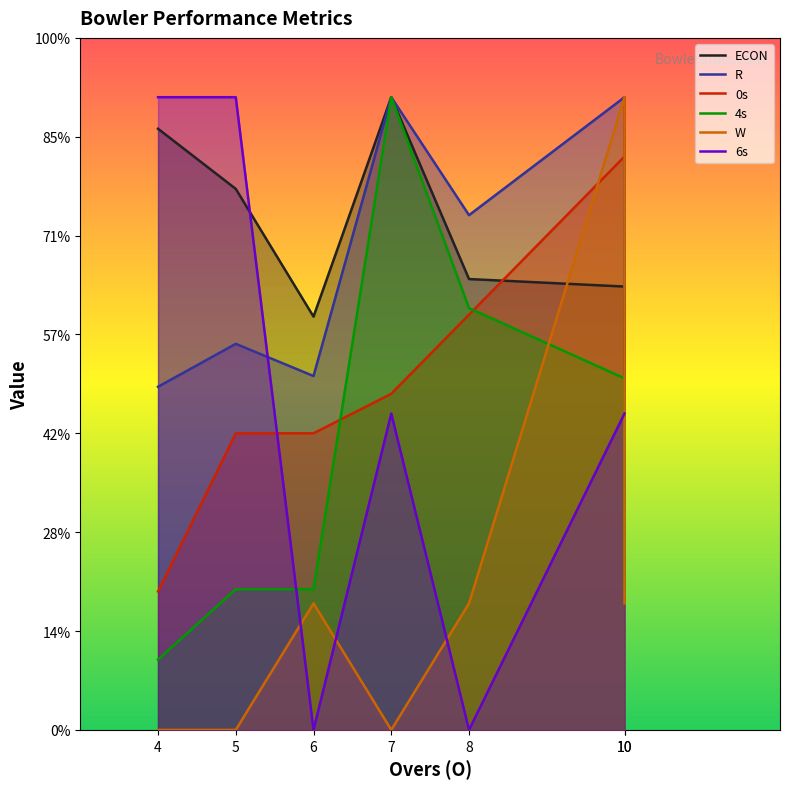

What are all the series names shown in the legend?

ECON, R, 0s, 4s, W, 6s